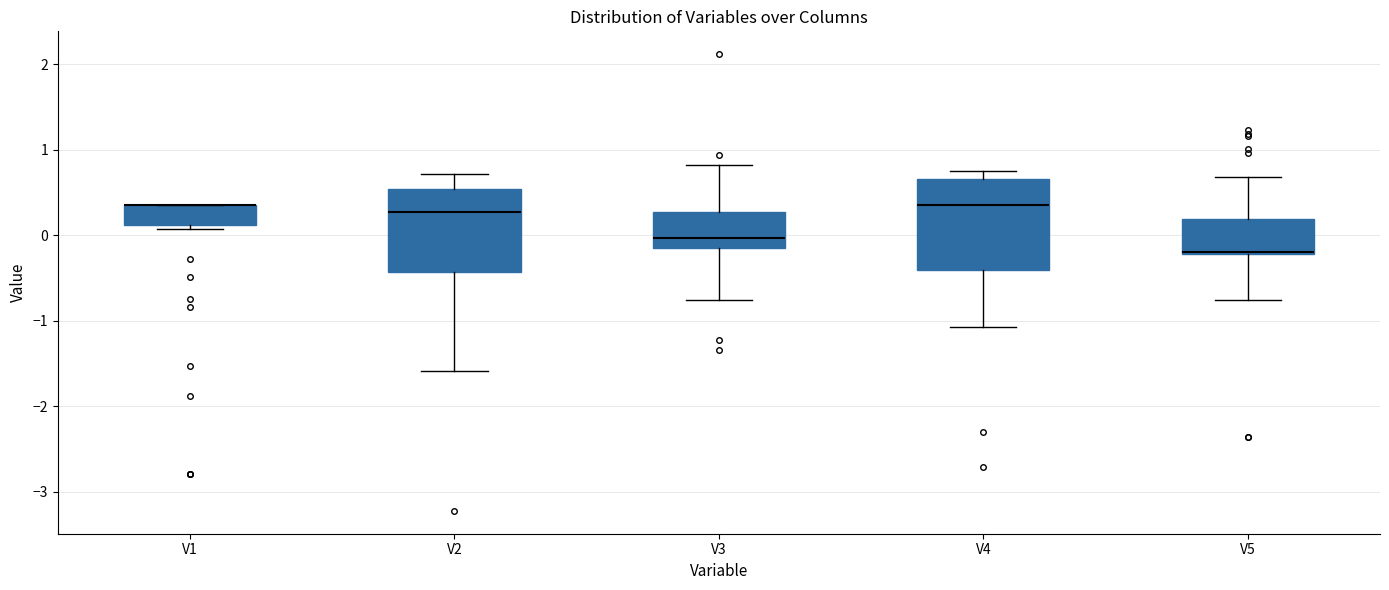

Where is the upper edge of the box for V2 on the y-axis? The values are not printed on the chart, so give them approximately, as read against the axis.

0.5